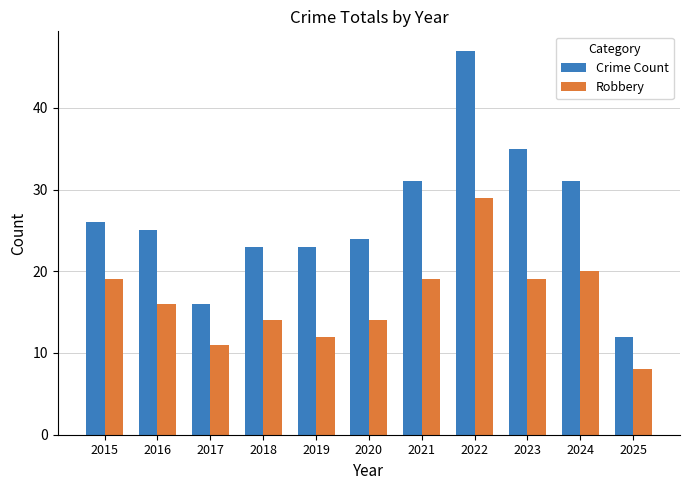

What is the spread (max minus min) of values at 2017?

5